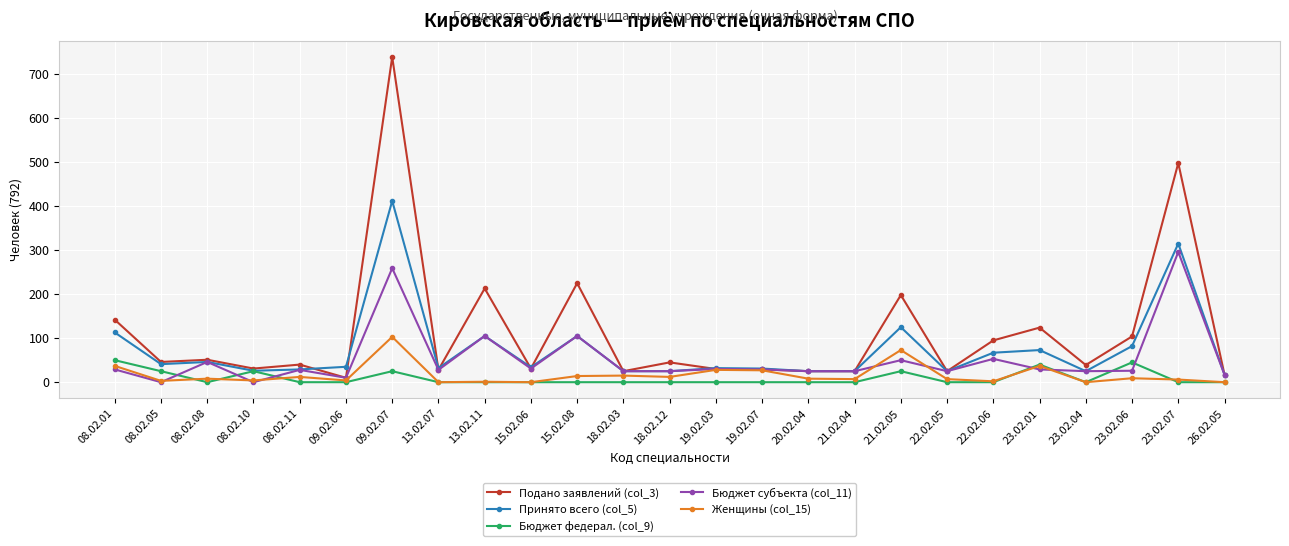

How many series are shown in this chart?

5